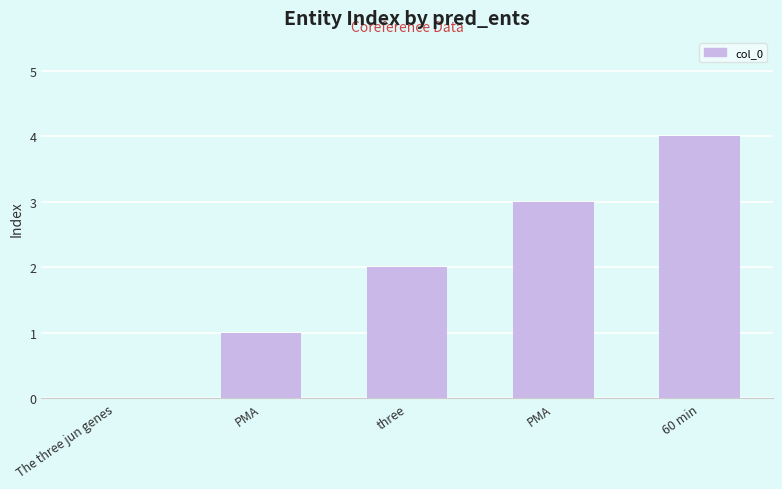

How many values are between 1 and 3?

3